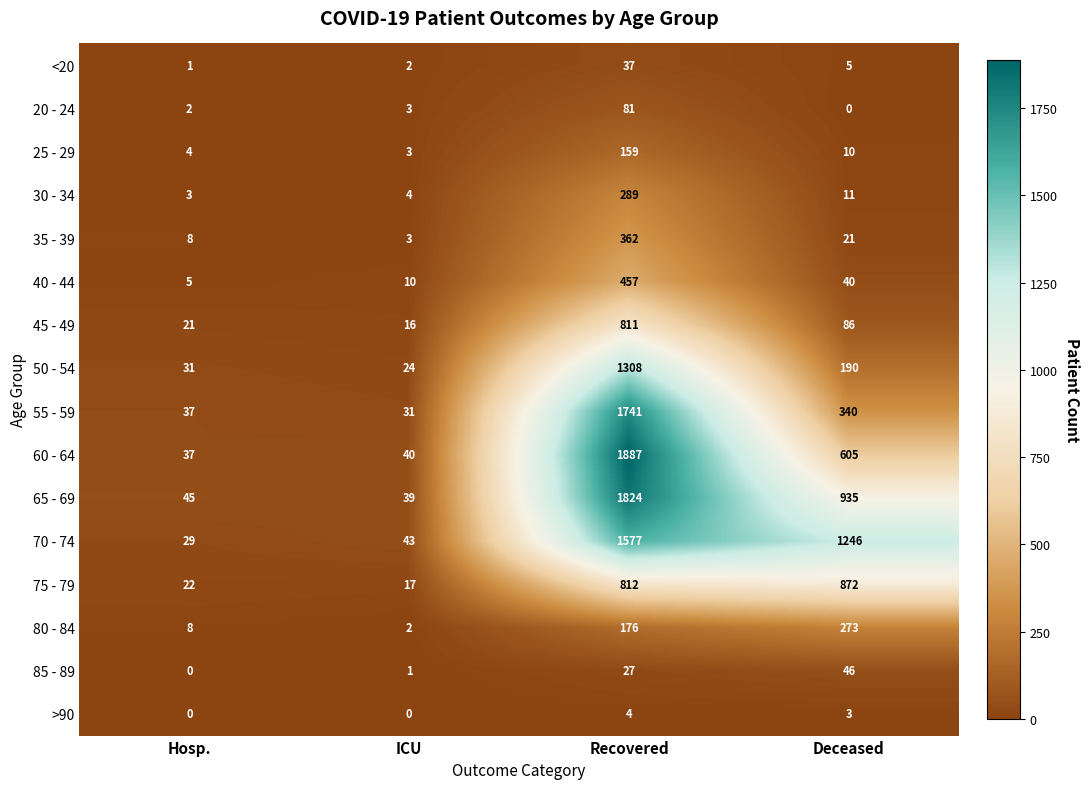

What is the total value across all series at Recovered?

11552